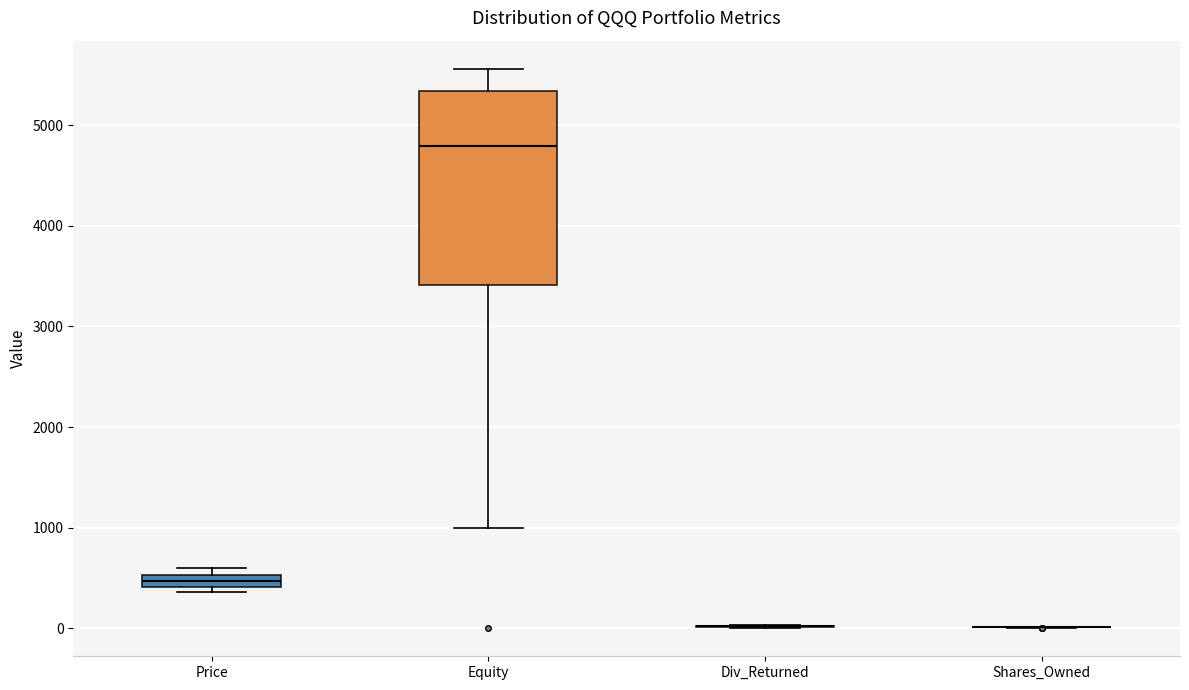

Which box is the tallest, from its lower edge to its upper edge?

Equity